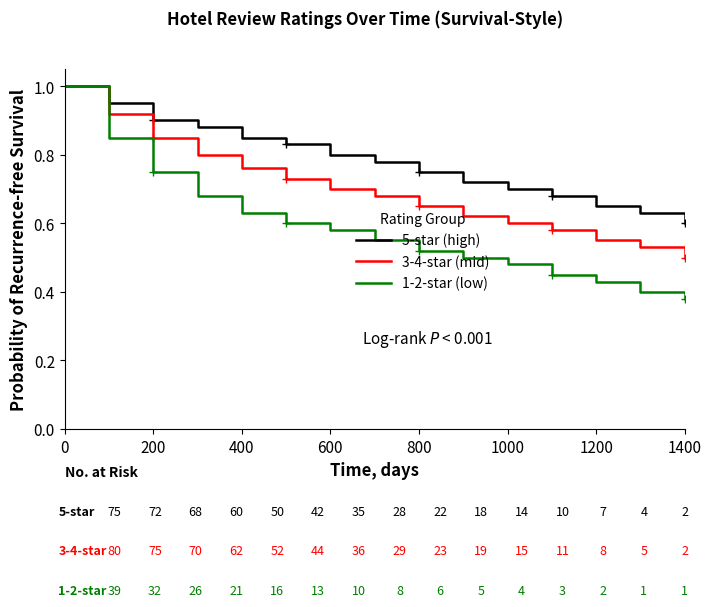

What is the sum of all 5-star (high) values?

22.8